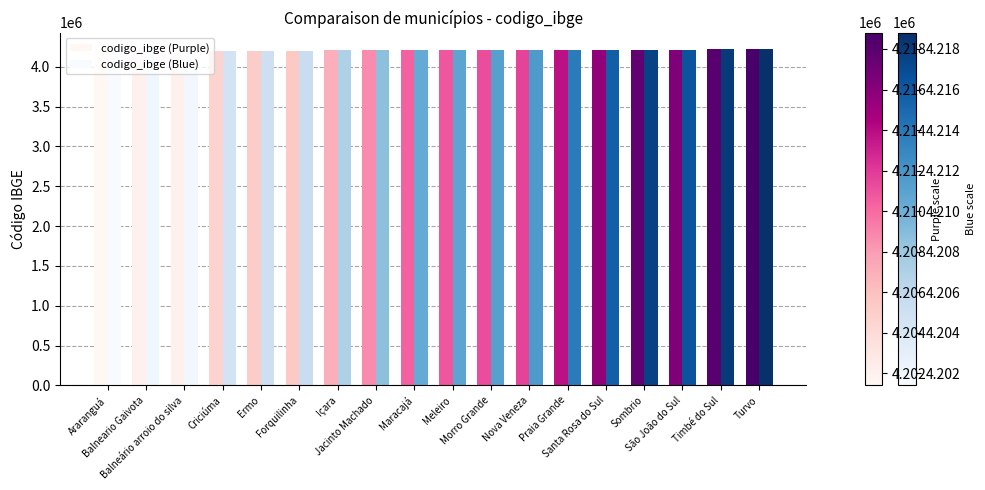

How many bars are there in each group?

2